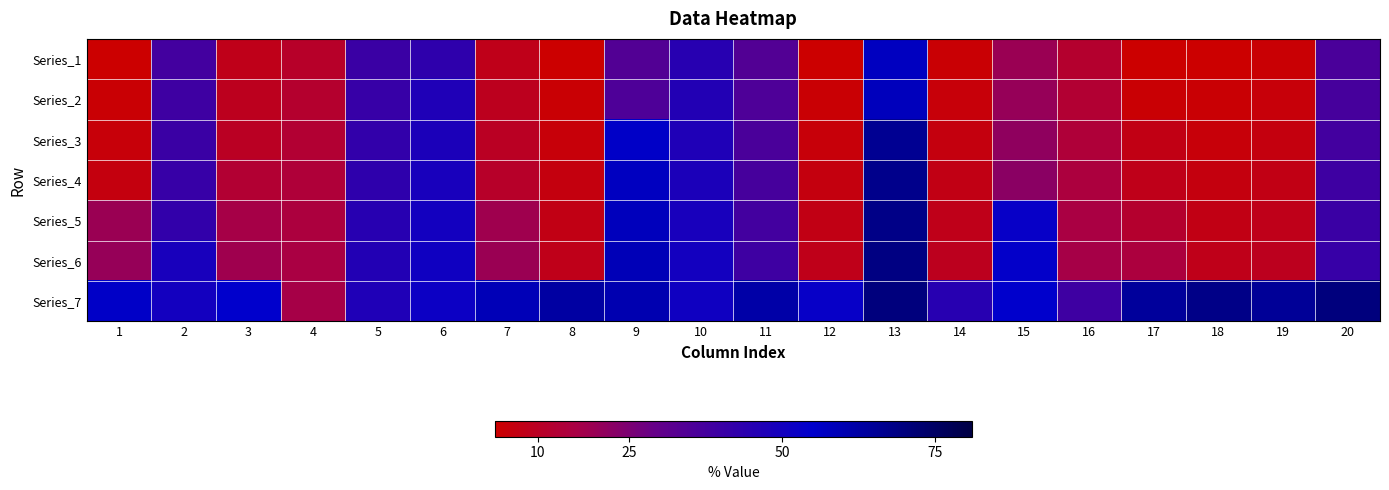

Reading left to right, extract all data points from this chart.

Series_1: 1=3	2=38	3=8	4=11	5=40	6=43	7=8	8=3	9=34	10=45	11=34	12=3	13=57	14=4	15=19	16=12	17=3	18=3	19=4	20=36
Series_2: 1=4	2=39	3=9	4=12	5=41	6=47	7=9	8=4	9=35	10=46	11=35	12=4	13=58	14=5	15=20	16=13	17=4	18=4	19=5	20=37
Series_3: 1=5	2=40	3=10	4=13	5=42	6=48	7=10	8=5	9=56	10=47	11=36	12=5	13=66	14=6	15=21	16=14	17=7	18=5	19=6	20=38
Series_4: 1=6	2=41	3=13	4=14	5=43	6=49	7=11	8=6	9=57	10=48	11=37	12=6	13=67	14=7	15=22	16=15	17=8	18=6	19=7	20=39
Series_5: 1=19	2=42	3=17	4=15	5=45	6=50	7=18	8=7	9=58	10=49	11=38	12=7	13=68	14=8	15=53	16=16	17=12	18=7	19=8	20=40
Series_6: 1=20	2=49	3=18	4=16	5=46	6=51	7=19	8=8	9=59	10=50	11=39	12=8	13=69	14=9	15=54	16=17	17=15	18=8	19=9	20=41
Series_7: 1=56	2=50	3=55	4=17	5=47	6=52	7=59	8=63	9=60	10=51	11=62	12=53	13=70	14=45	15=55	16=39	17=64	18=68	19=65	20=70